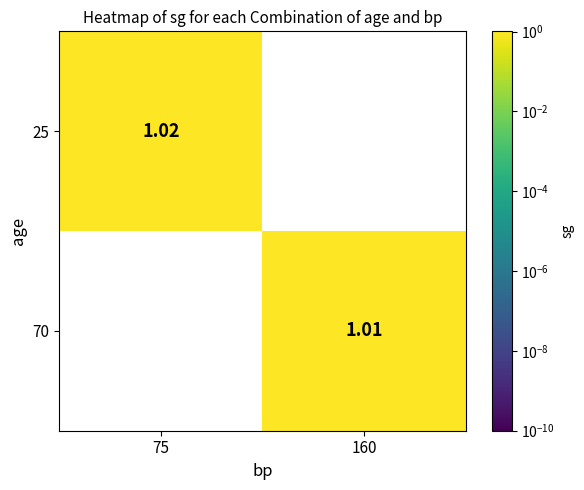

Rank the series by their average value, from highest to lowest.

25, 70